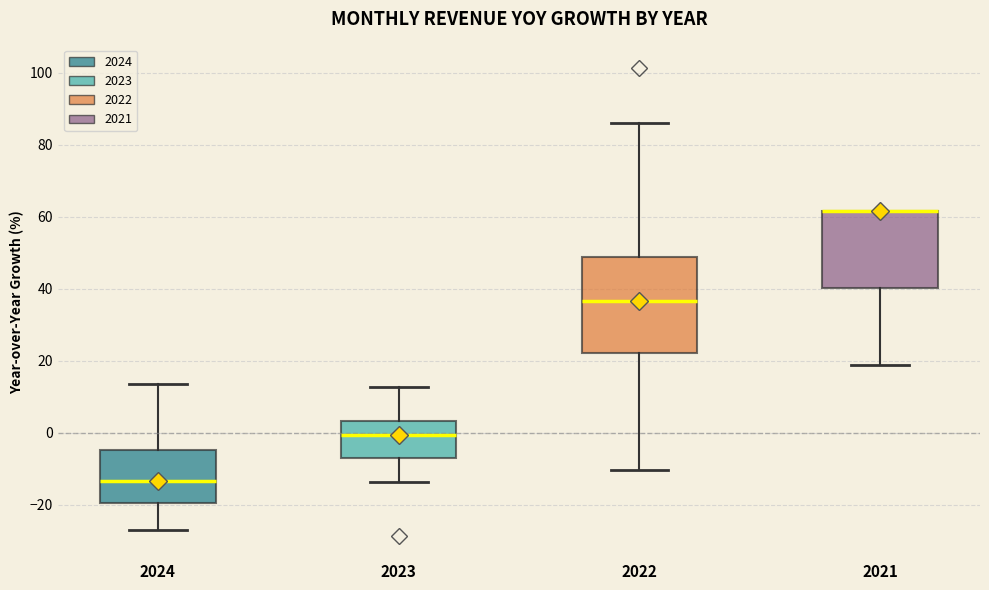

Where is the lower edge of the box at x = 2023 on the y-axis? The values are not printed on the chart, so give them approximately, as read against the axis.

-6